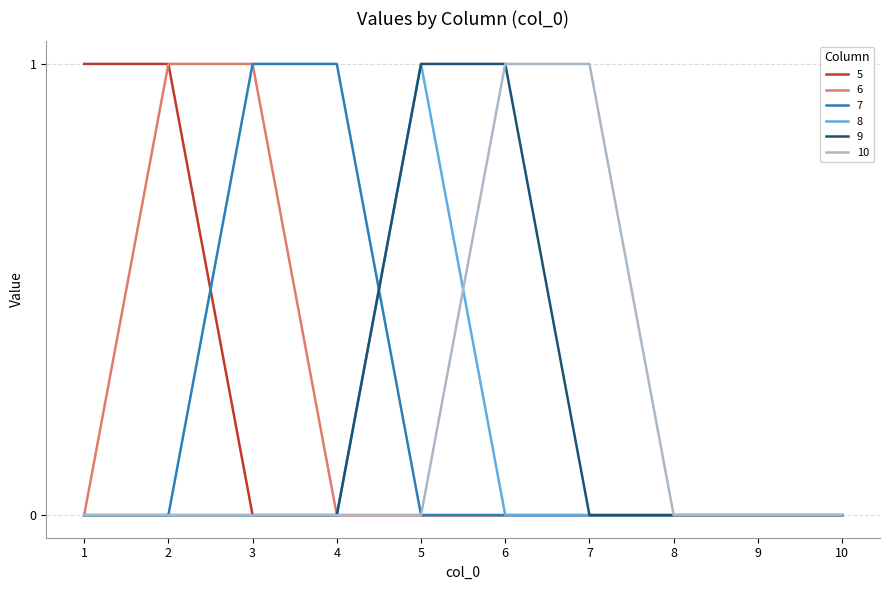

The 10 series shows 1 at 7. True or false?

True